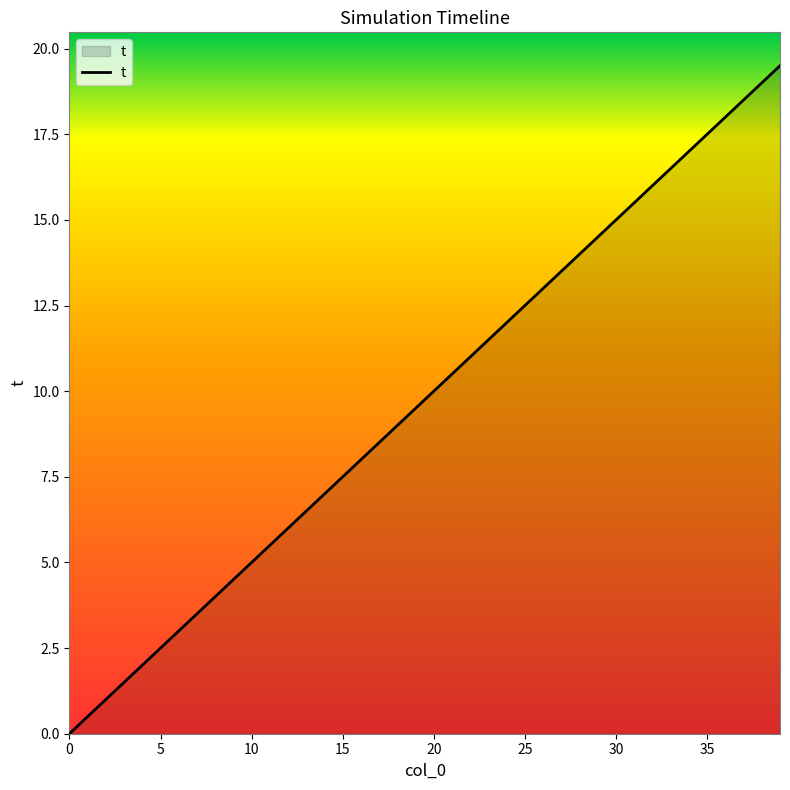

What is the difference between the maximum and minimum values?

19.5